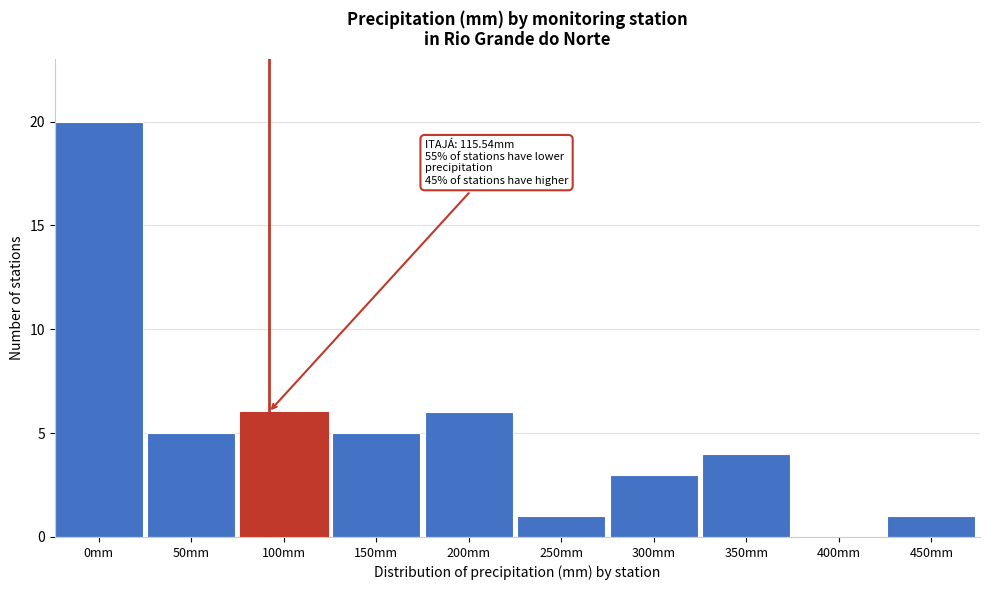

Reading right to left, list all the values displayed in this chart.

450mm=1	400mm=0	350mm=4	300mm=3	250mm=1	200mm=6	150mm=5	100mm=6	50mm=5	0mm=20